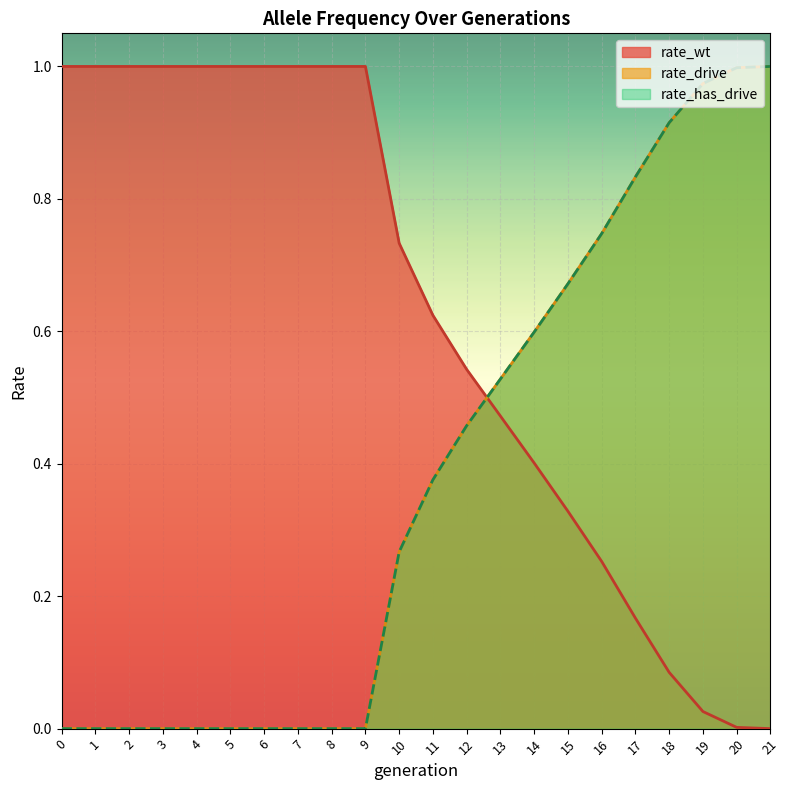

True or false: rate_drive has more than 0 points higher than both neighbors.

False